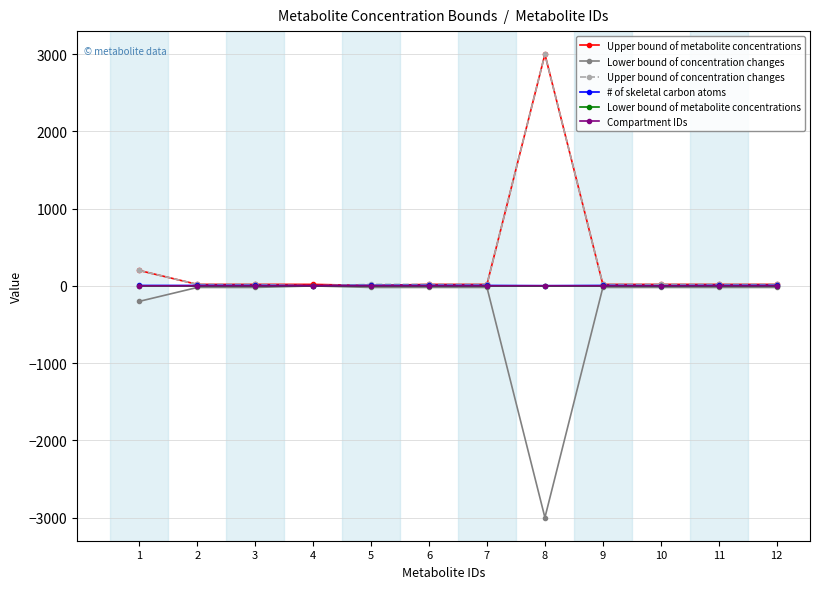

At which category is the sum across all series the highest?

8